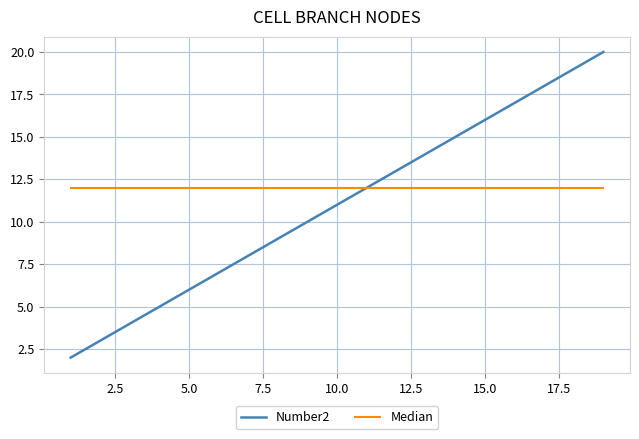

Which series has the largest range (max minus min)?

Number2